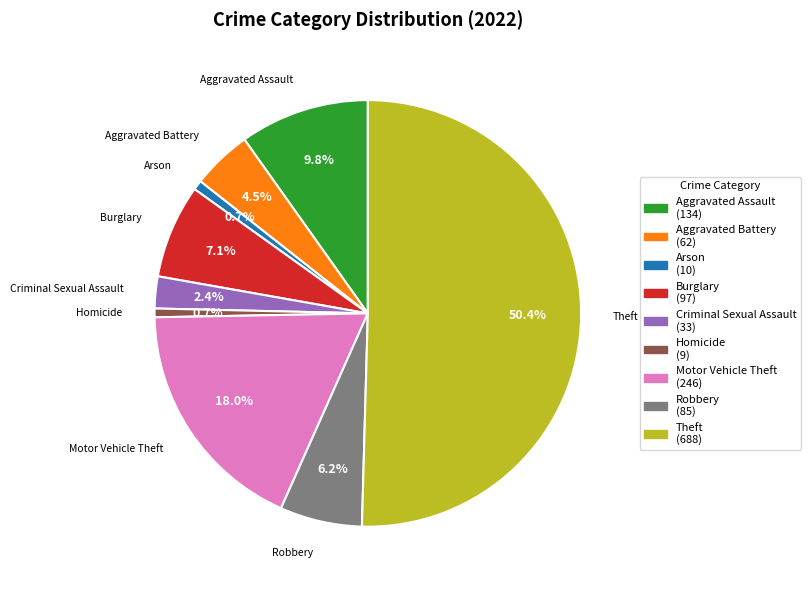

Is it true that Robbery is 6% of the pie?

True